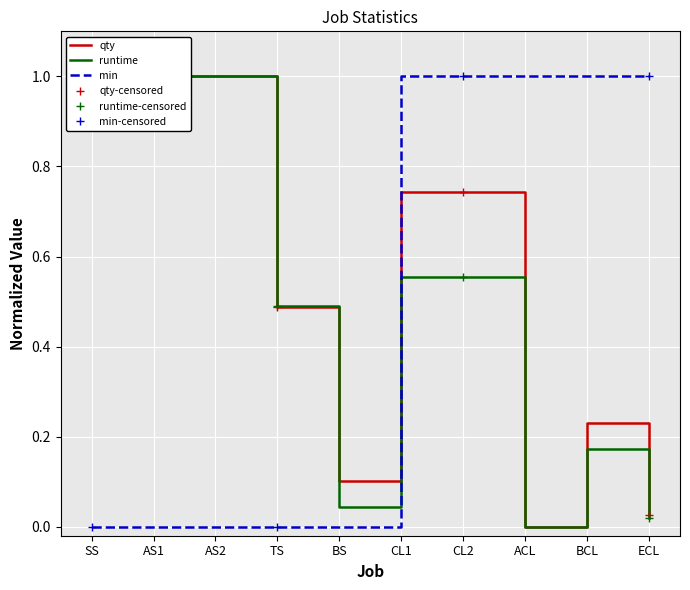

Between CL1 and SS, which is larger?

SS